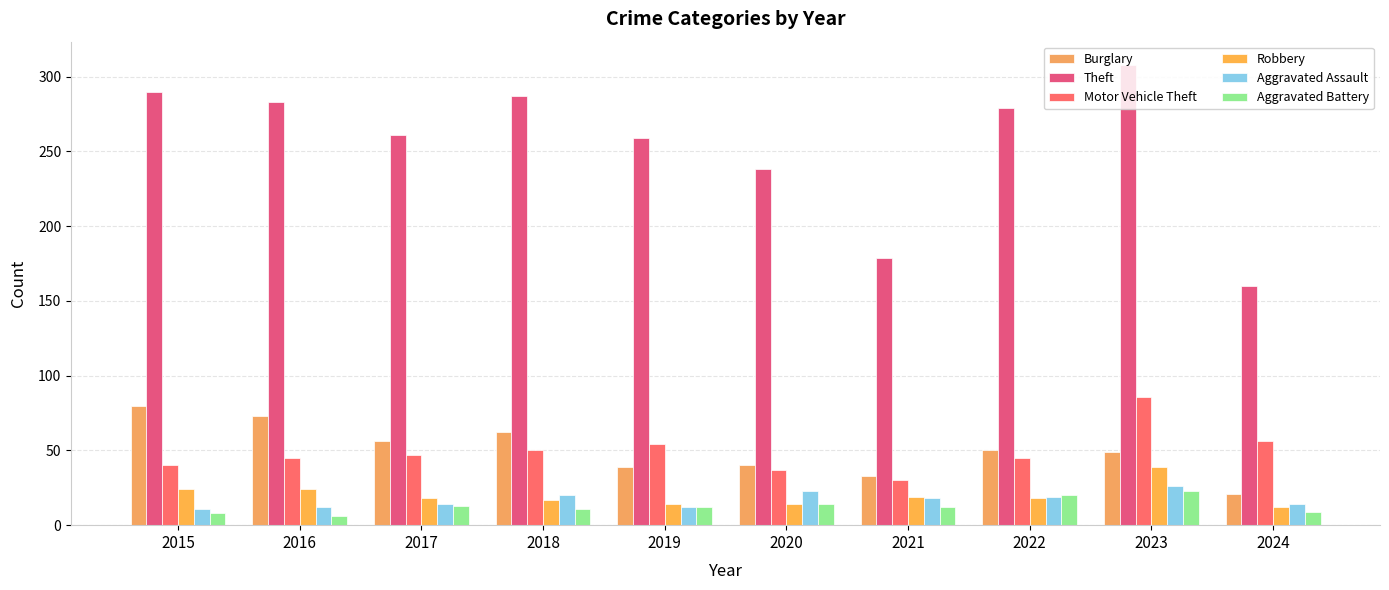

How many values in the Motor Vehicle Theft series are below 47?

5